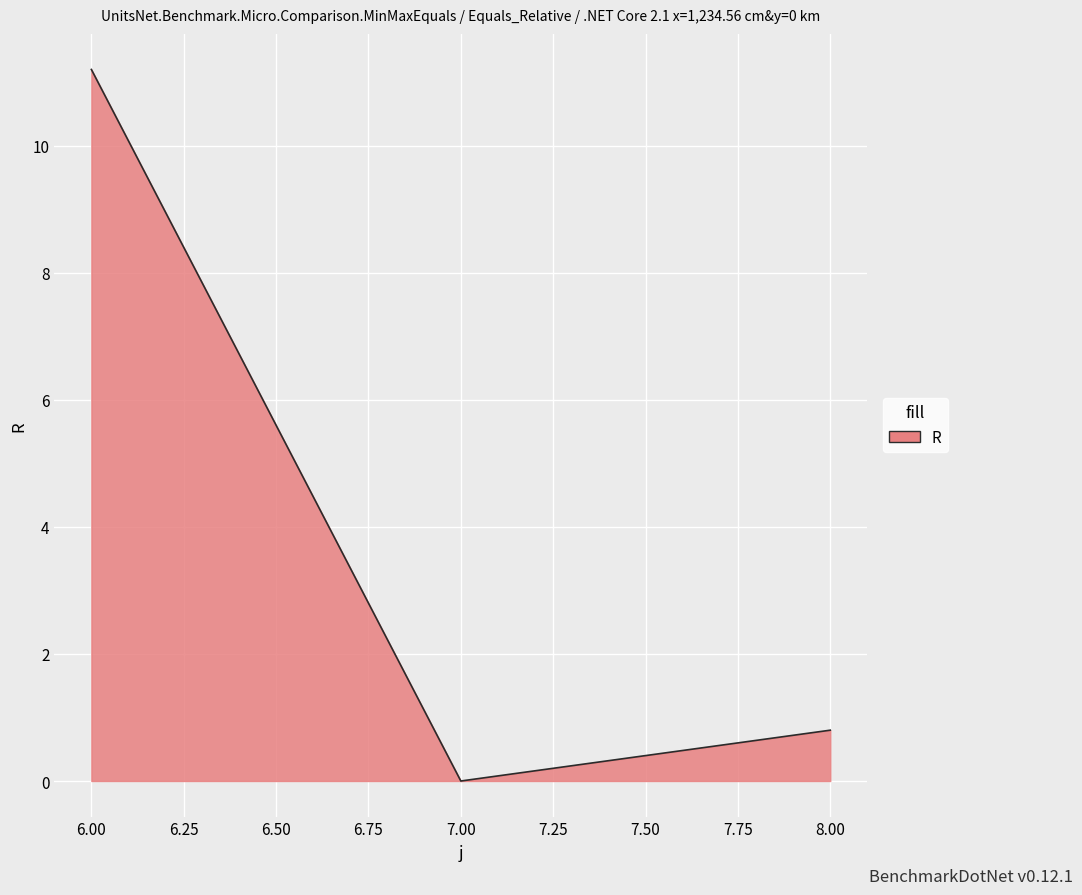

What is the difference between the maximum and minimum values?

11.2